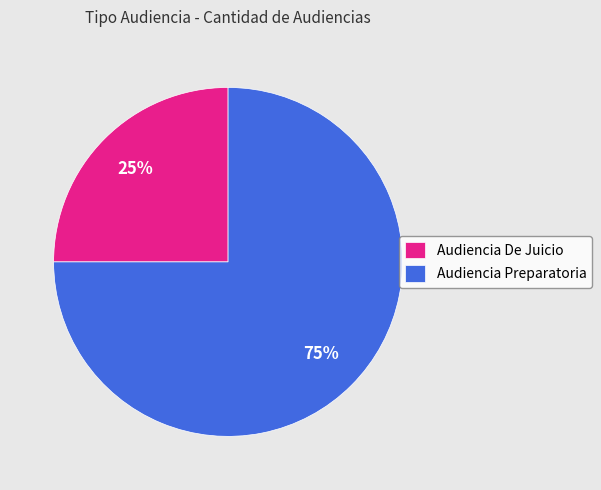

What is the ratio of the value at Audiencia De Juicio to the value at Audiencia Preparatoria?

0.3